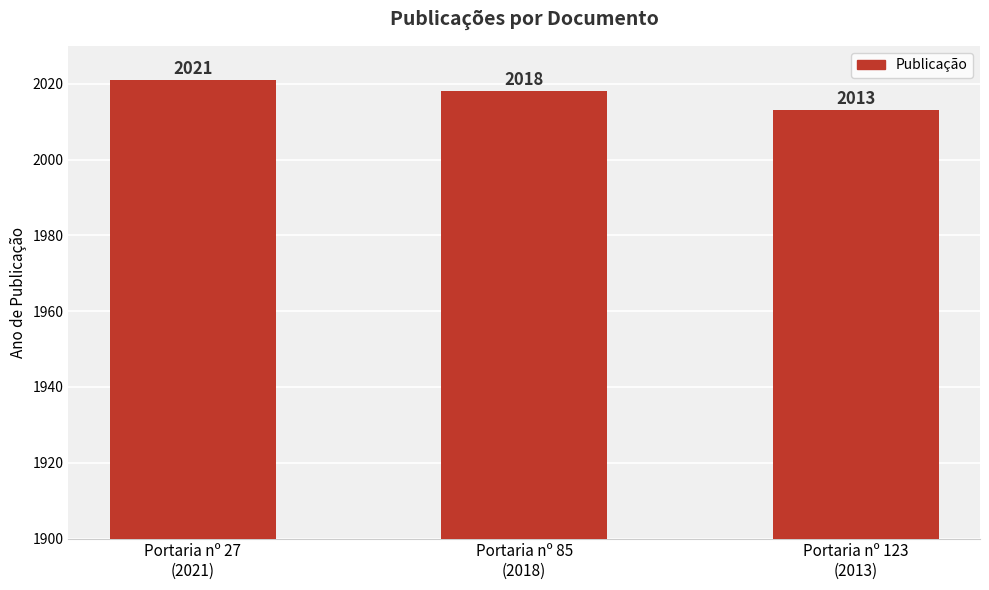

How many distinct data groups are displayed?

1